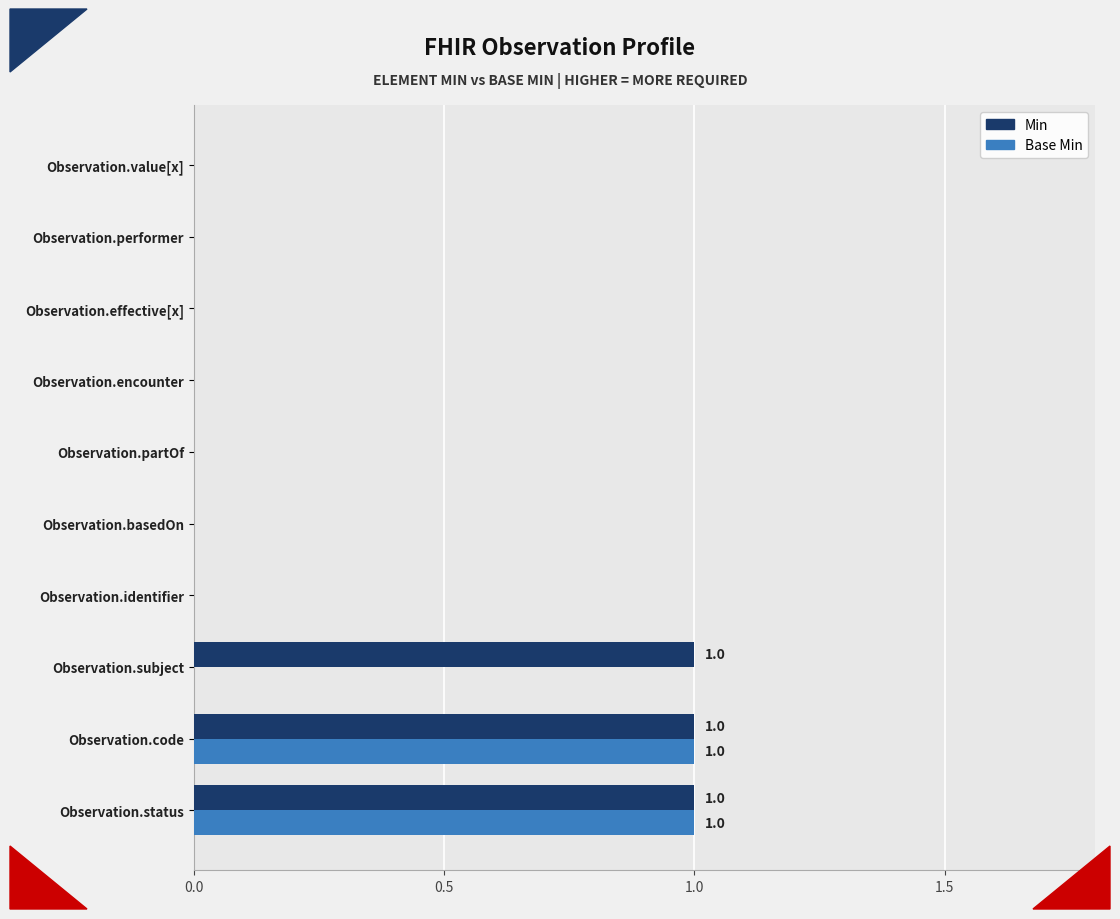

Which series has the largest total across all categories?

Min